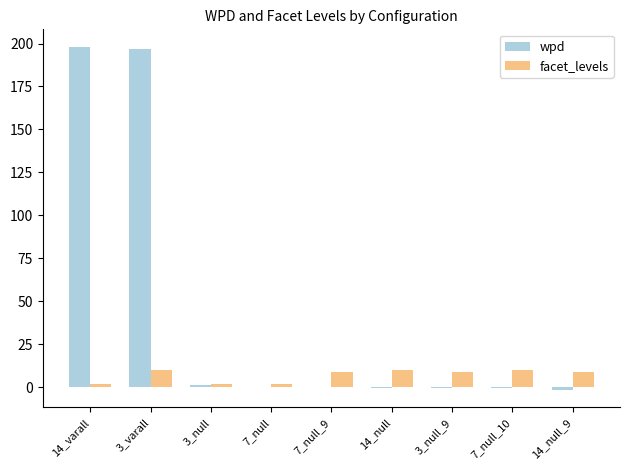

Are the bars grouped side by side (vs. stacked)?

Yes